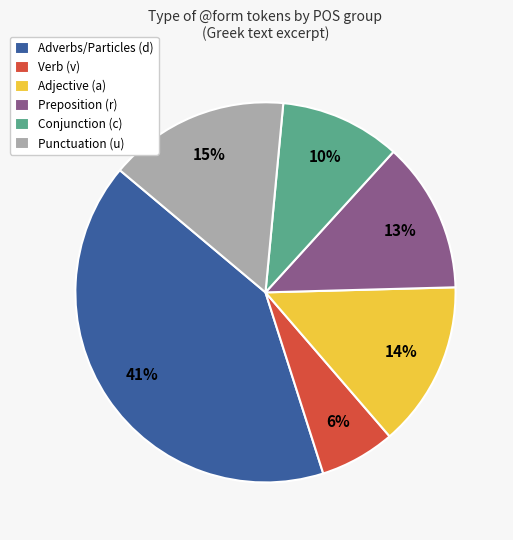

To the nearest percent, what is the average slice percentage?

17%